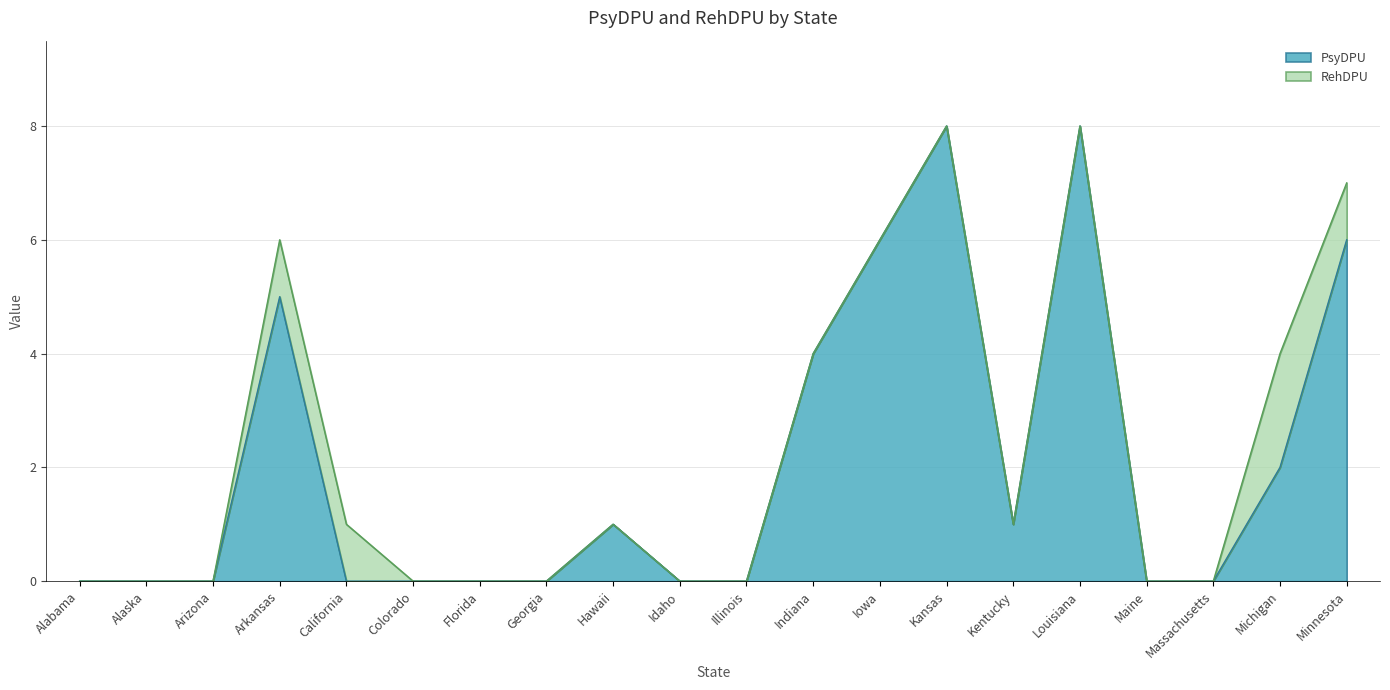

Reading left to right, transcribe all the data shown in this chart.

Alabama=0	Alaska=0	Arizona=0	Arkansas=5	California=0	Colorado=0	Florida=0	Georgia=0	Hawaii=1	Idaho=0	Illinois=0	Indiana=4	Iowa=6	Kansas=8	Kentucky=1	Louisiana=8	Maine=0	Massachusetts=0	Michigan=2	Minnesota=6